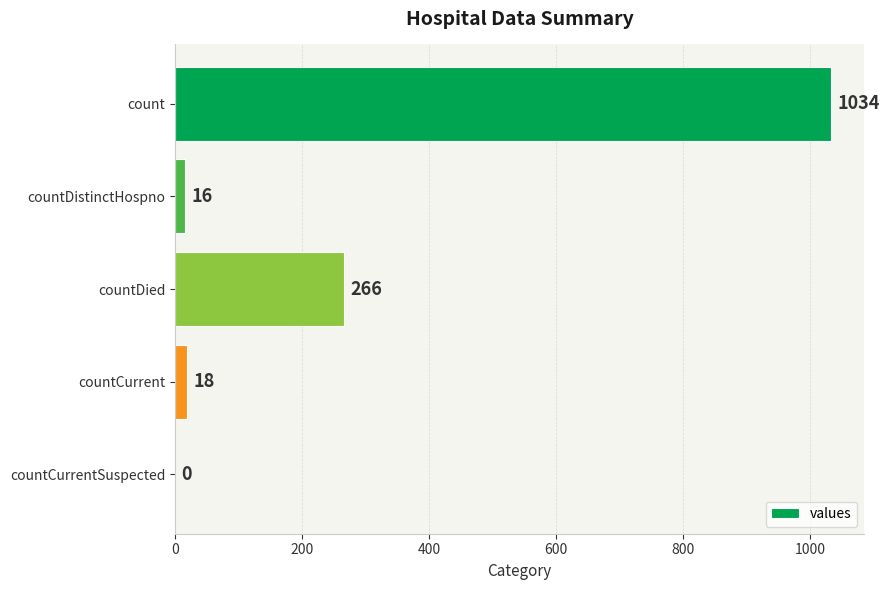

How many values are above zero?

4